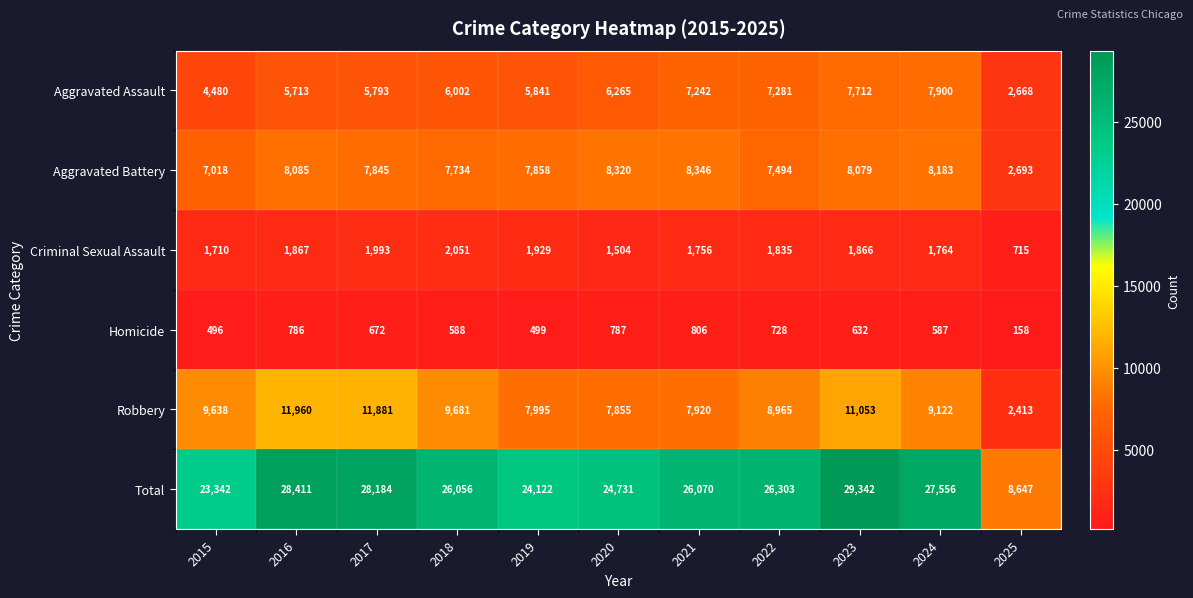

True or false: Aggravated Battery has a value of 12690 at 2022.

False